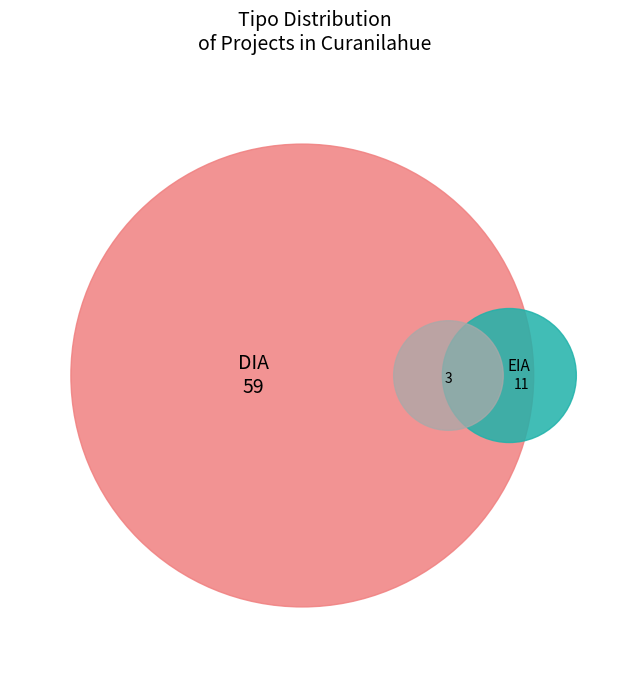

To the nearest percent, what is the average slice percentage?

33%